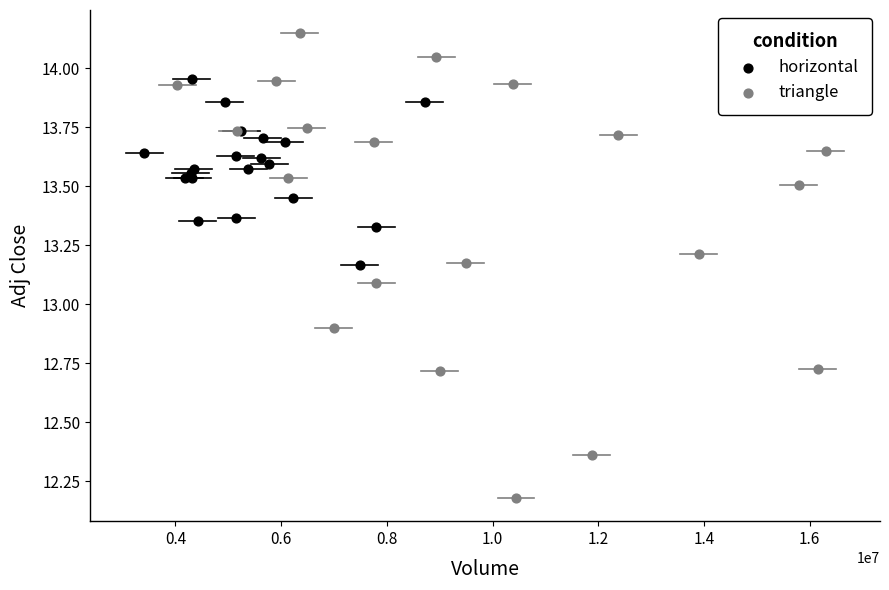

Which series has the largest Y range (max minus min)?

triangle